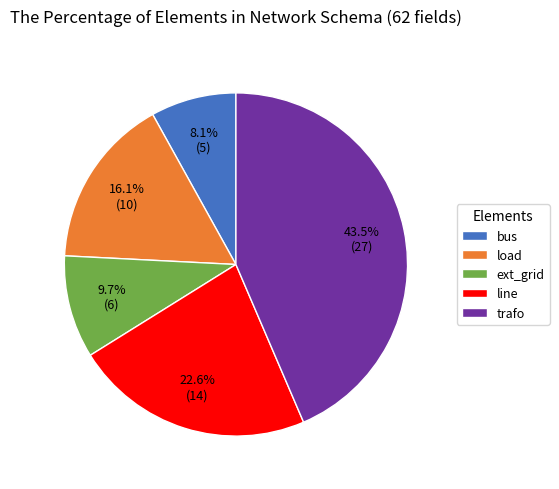

Which slice is the smallest?

bus